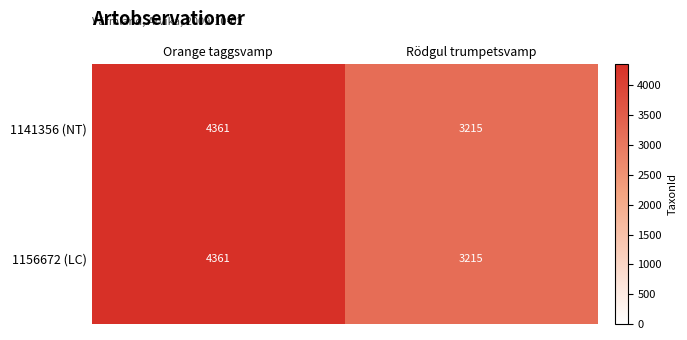

At how many categories does at least one series exceed 4222?

1